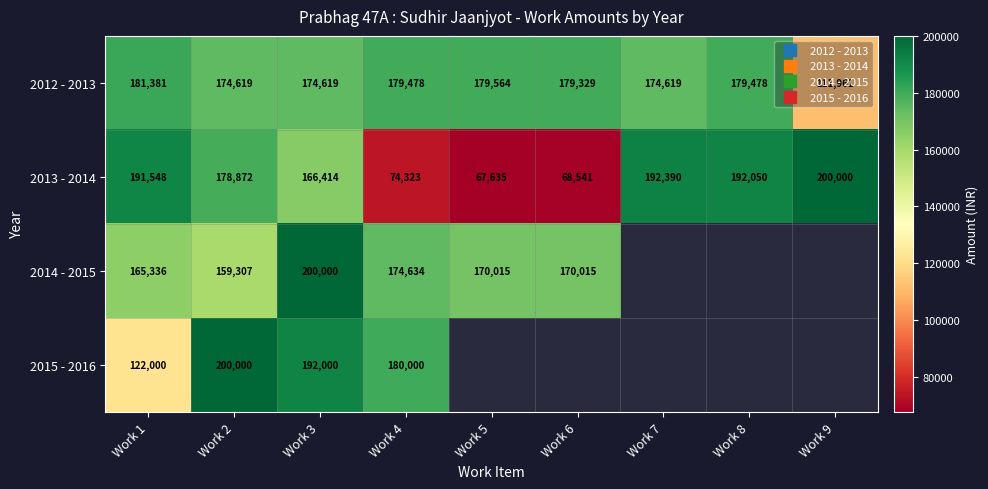

Which series has the largest total across all categories?

2012 - 2013